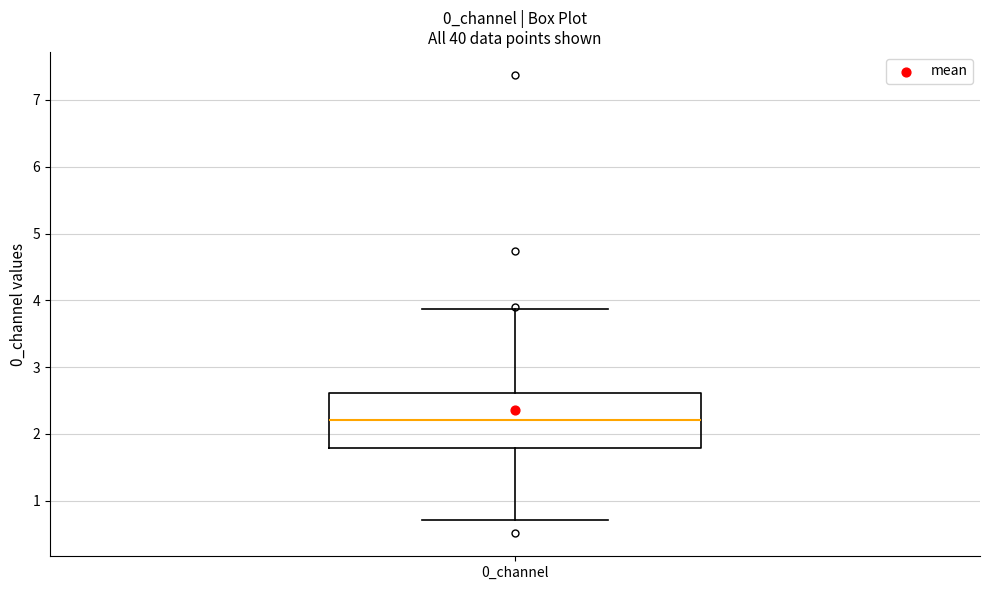

Transcribe this box plot: give where the median line is, the range the box spans, and where the two whiskers end, as read against the y-axis. The values are not printed on the chart, so give them approximately, as read against the axis.

median 2.2, box 1.8 to 2.6, whiskers 0.7 to 3.9